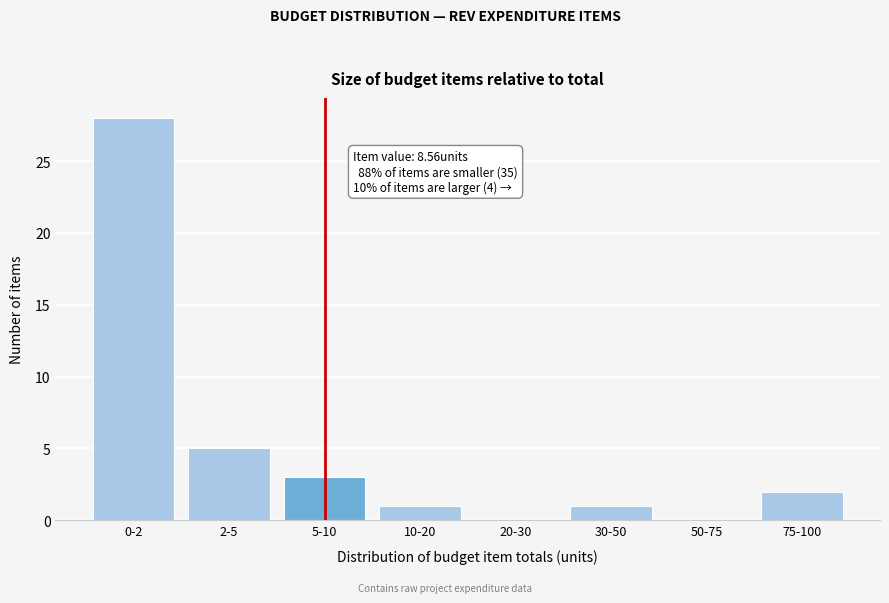

Reading left to right, transcribe all the data shown in this chart.

0-2=28	2-5=5	5-10=3	10-20=1	20-30=0	30-50=1	50-75=0	75-100=2